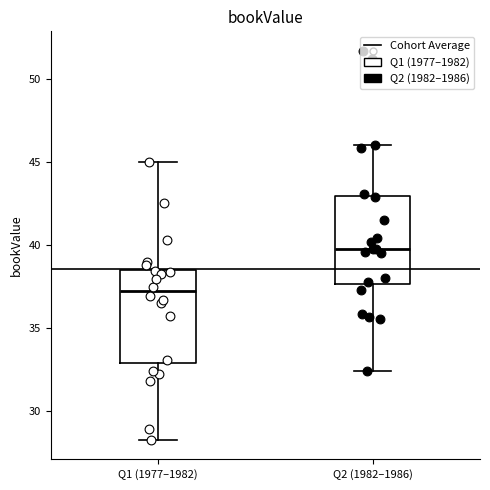

Reading left to right, read every box against the y-axis: the position of its median line, the range the box covers, and the ends of its whiskers. The values are not printed on the chart, so give them approximately, as read against the axis.

Q1 (1977–1982): median 37.0, box 33.0 to 38.5, whiskers 28.5 to 45.0
Q2 (1982–1986): median 39.5, box 37.5 to 43.0, whiskers 32.5 to 46.0